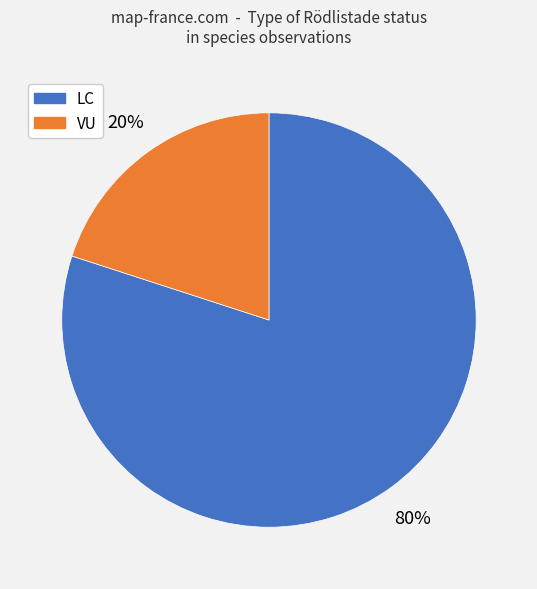

Does any single category account for the majority?

Yes